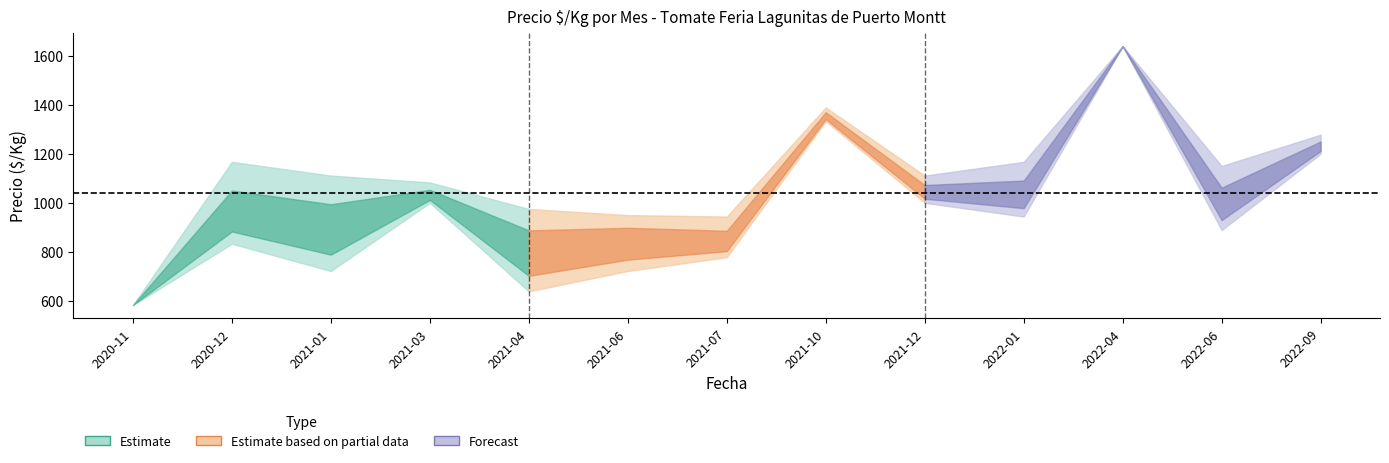

The value of Precio promedio ponderado at 2021-07 is 861. True or false?

True